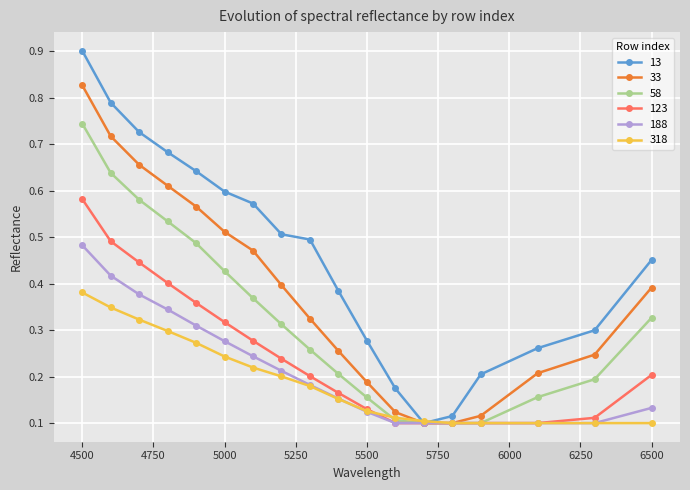

Which series has the largest total across all categories?

13